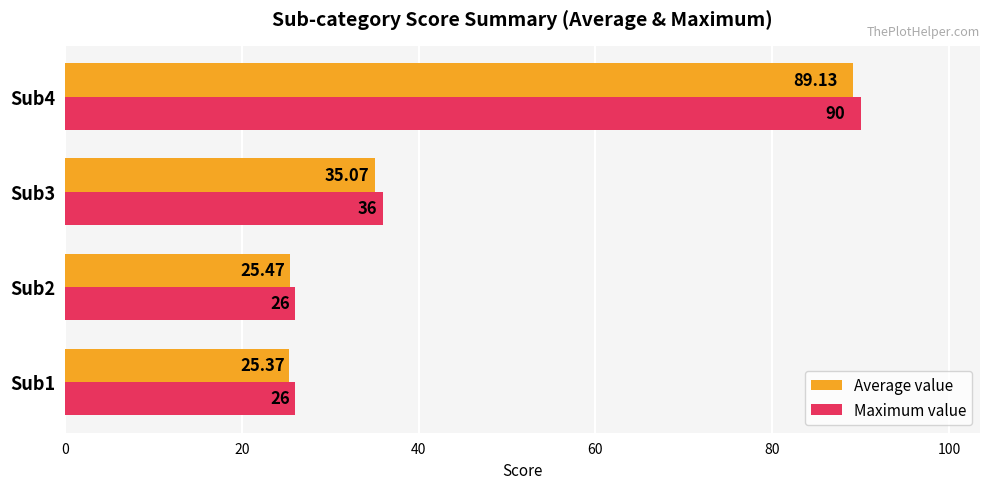

What is the difference between the Maximum value values at Sub3 and Sub2?

10.0